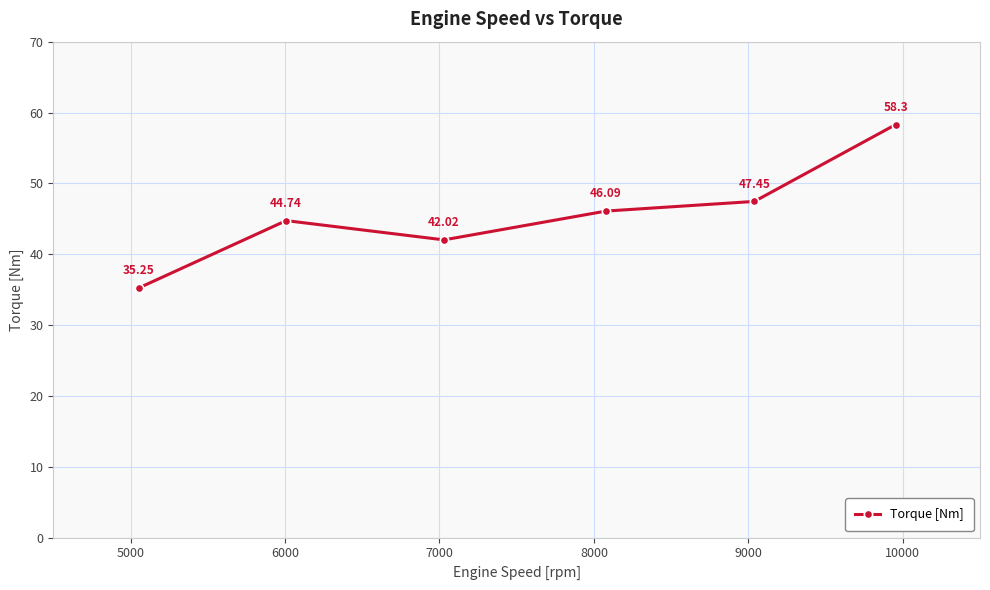

What is the difference between the second highest and second lowest values?

5.4